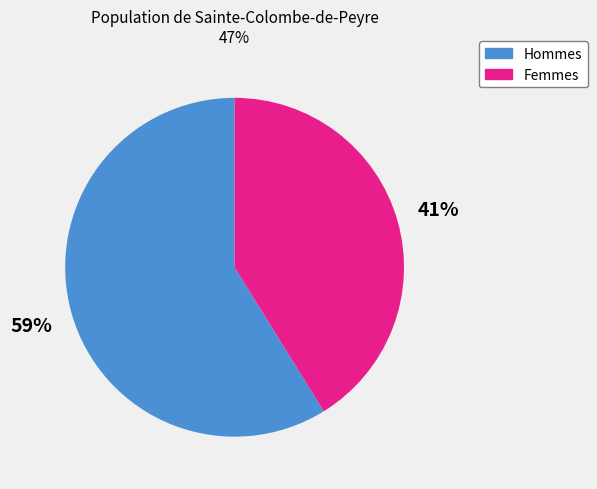

The Femmes slice represents 36% of the pie. True or false?

False